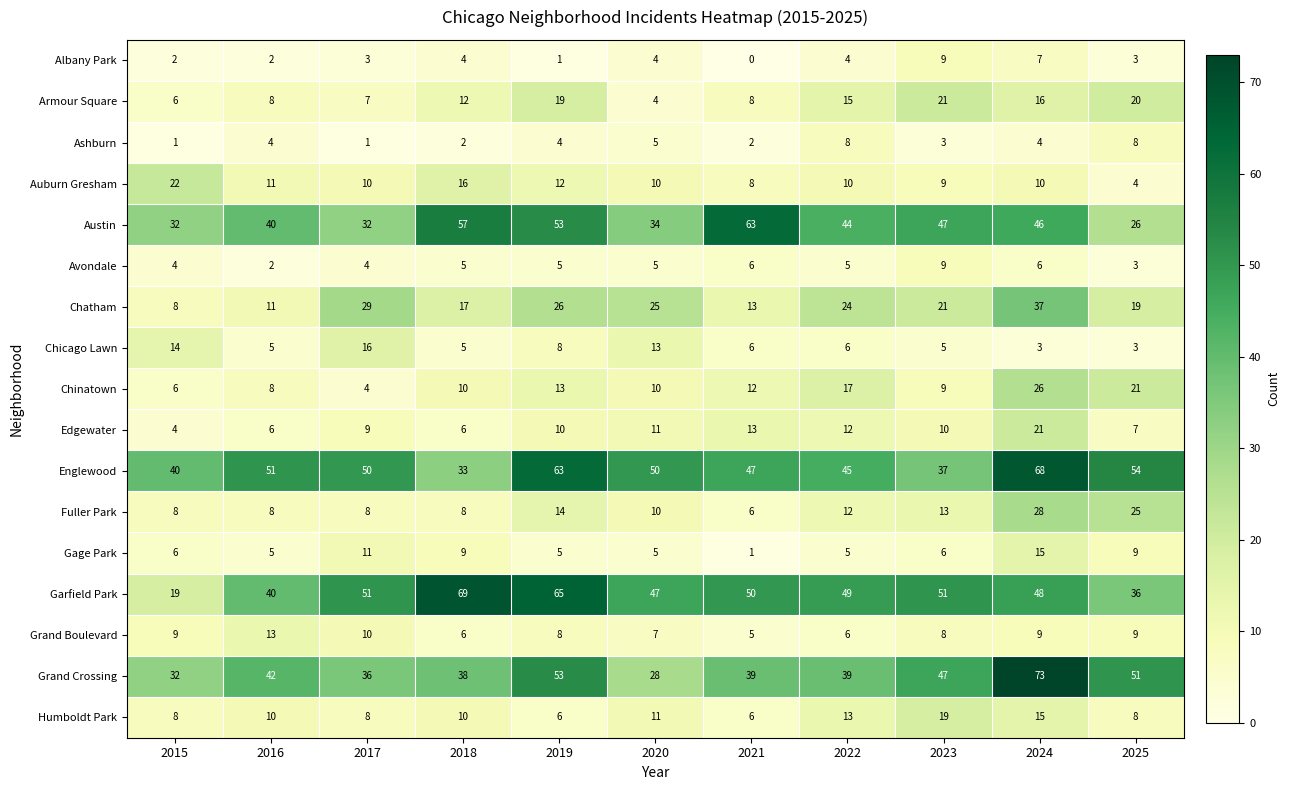

At which category is the sum across all series the highest?

2024